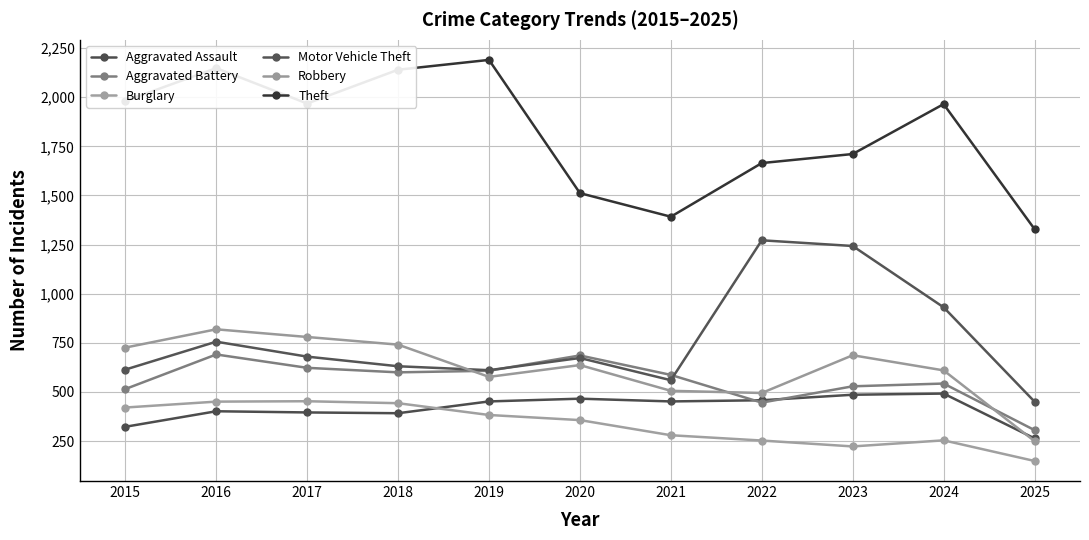

How many lines are shown in the chart?

6